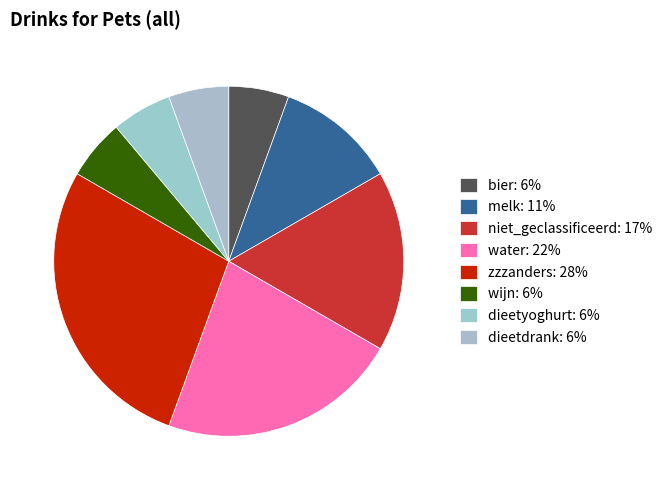

What percentage is the wijn slice, to the nearest percent?

6%